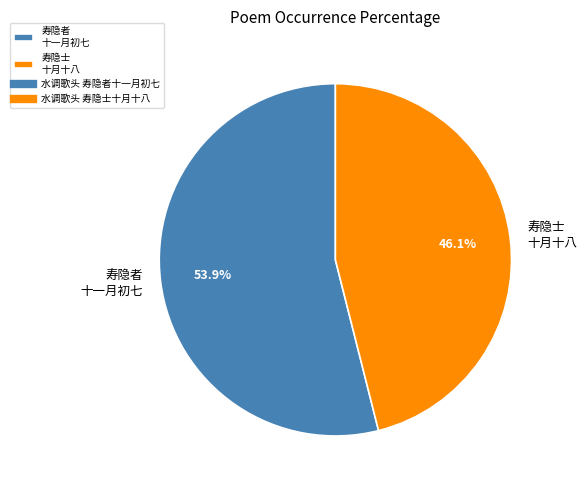

Which has a higher value, 寿隐者 十一月初七 or 寿隐士 十月十八?

寿隐者 十一月初七